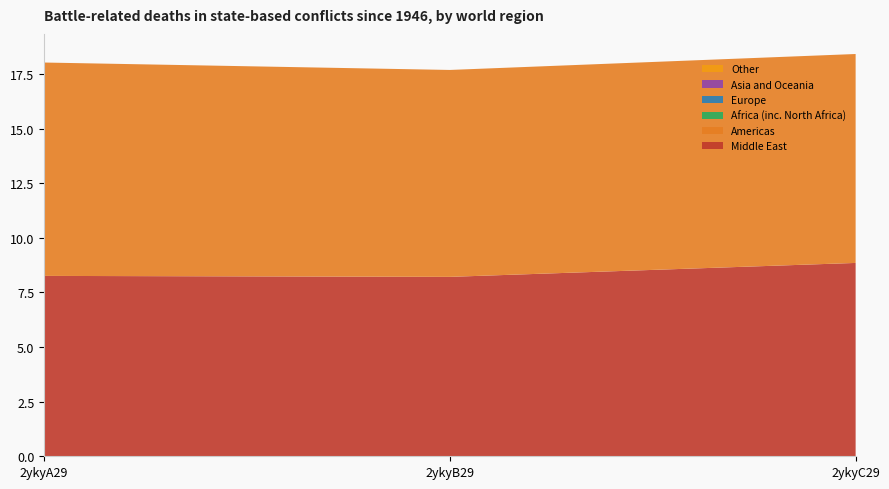

Reading right to left, transcribe all the data shown in this chart.

col_6: 8.9	8.2	8.3
col_7: 9.6	9.5	9.8
col_2: 0.0	0.0	0.0
col_3: 0.0	0.0	0.0
col_4: 0.0	0.0	0.0
col_5: 0.0	0.0	0.0